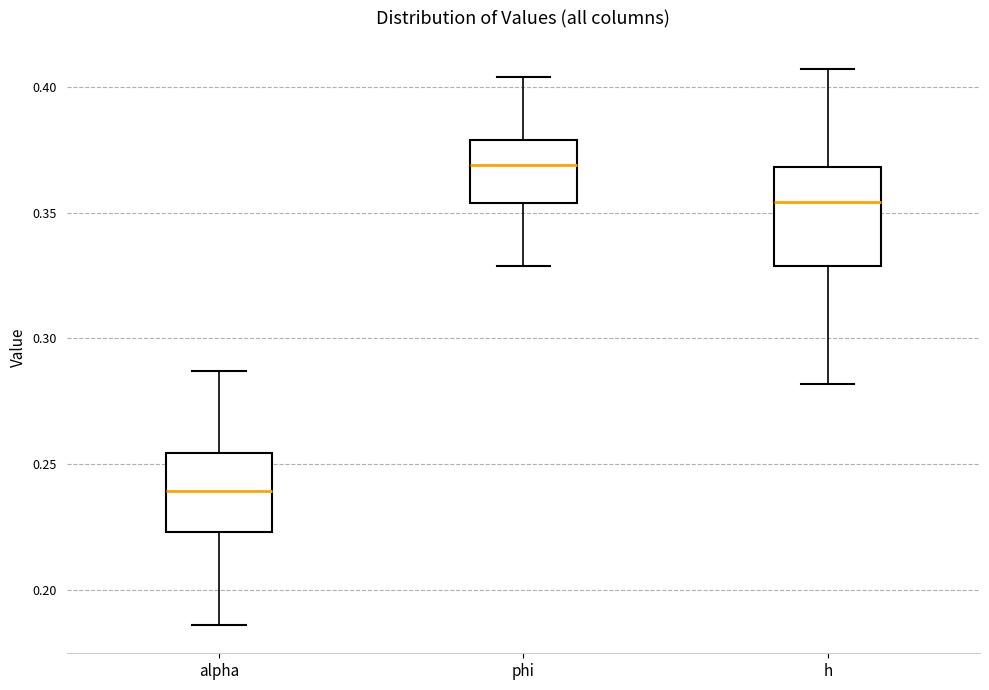

Which box's median line is the highest?

phi